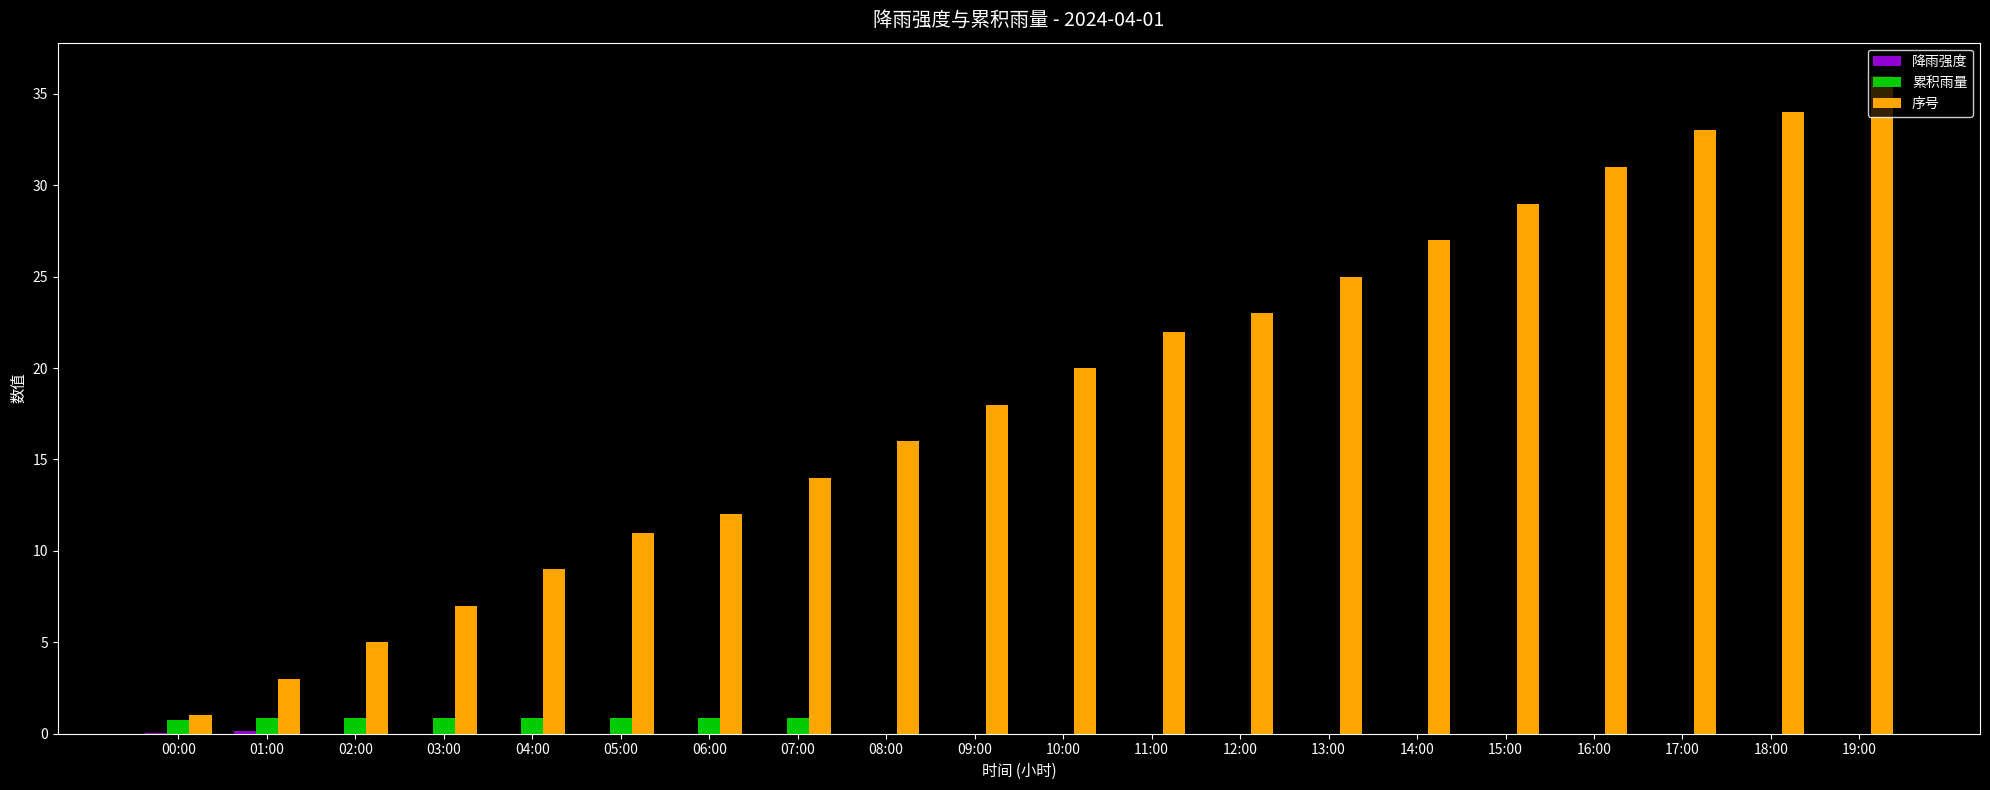

Which label corresponds to the largest value in the chart?

19:00